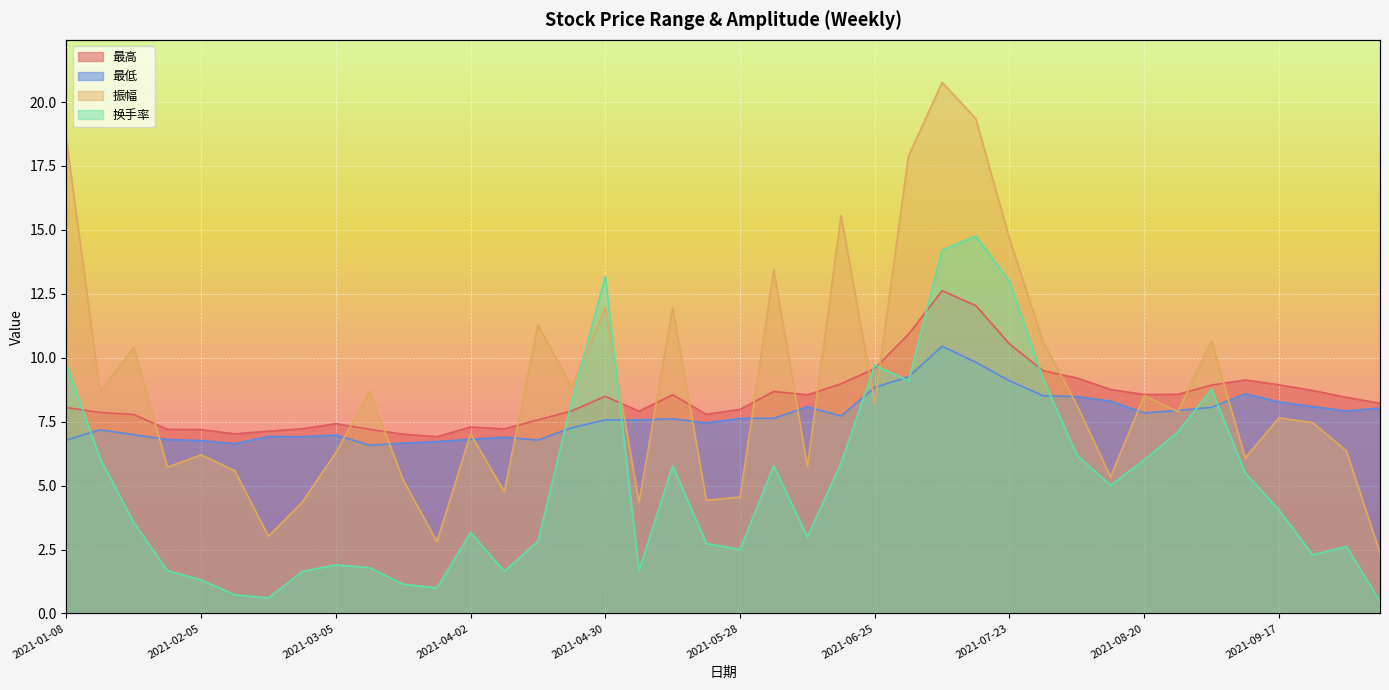

What is the highest value of the 最低 series?

10.4